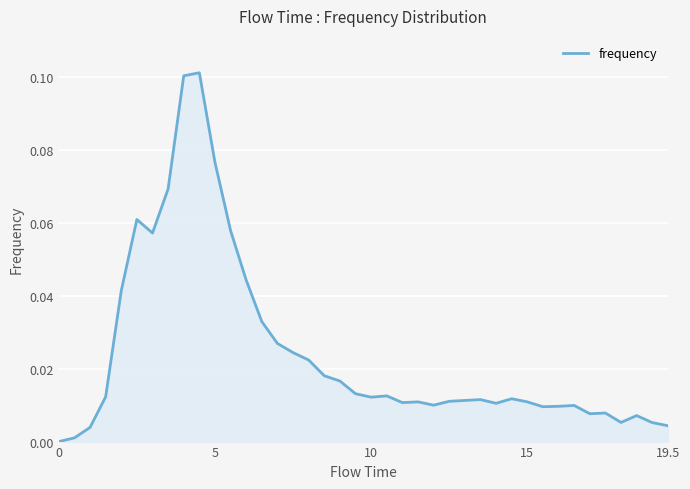

Count the number of data series in this chart.

1